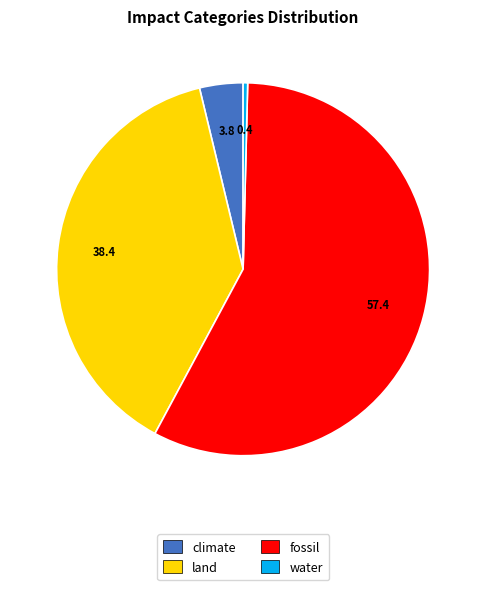

Which has a higher value, water or land?

land